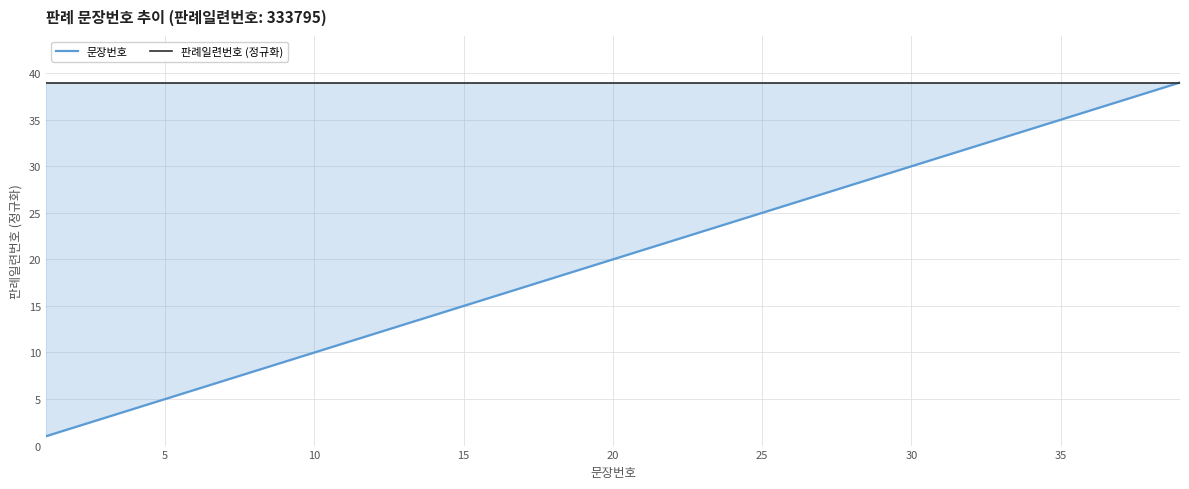

What is the maximum value shown in the chart?

39